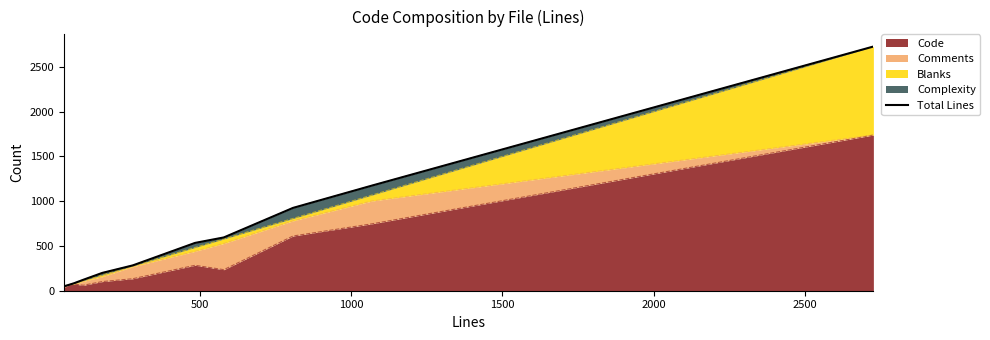

What is the highest value of the Code series?

1739